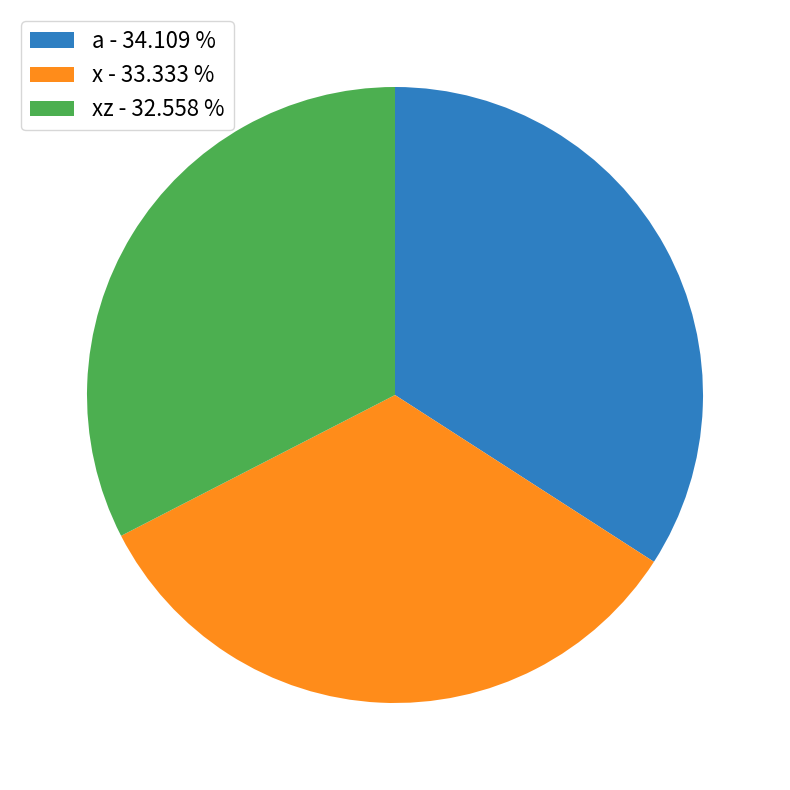

Which slice is the smallest?

xz - 32.558 %